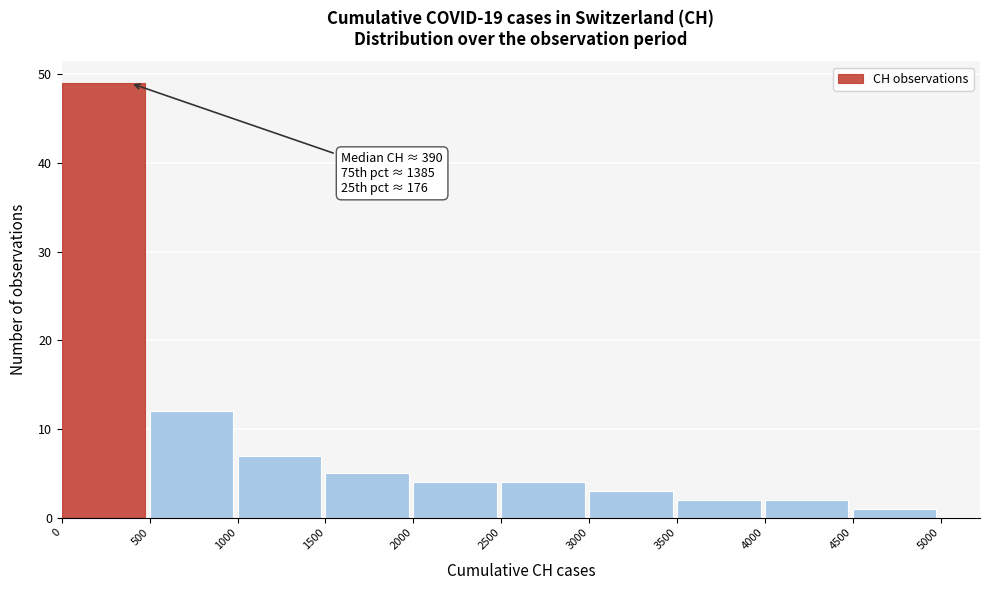

Which range on the x-axis has the tallest bar?

0 to 500